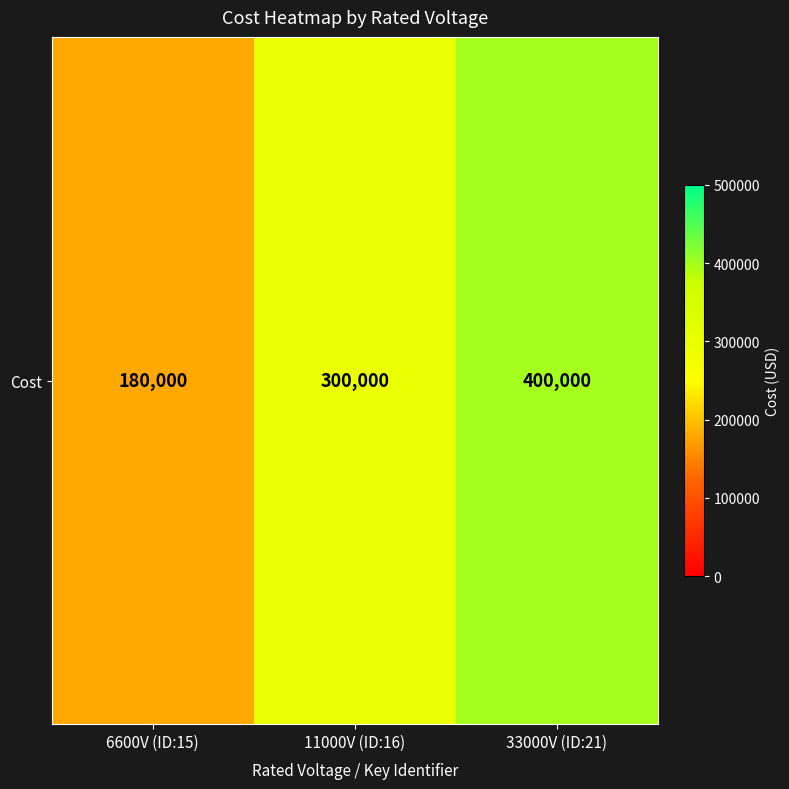

Rank the categories by value from highest to lowest.

33000V (ID:21), 11000V (ID:16), 6600V (ID:15)